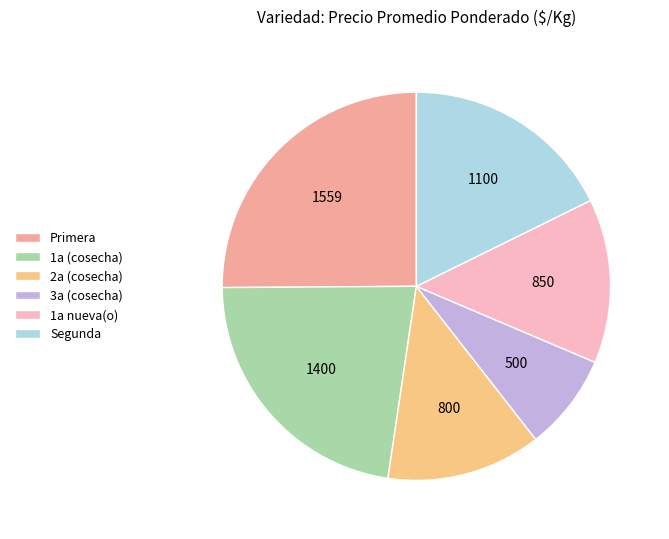

Do 1a nueva(o) and 1a (cosecha) together represent more than half of the pie?

No